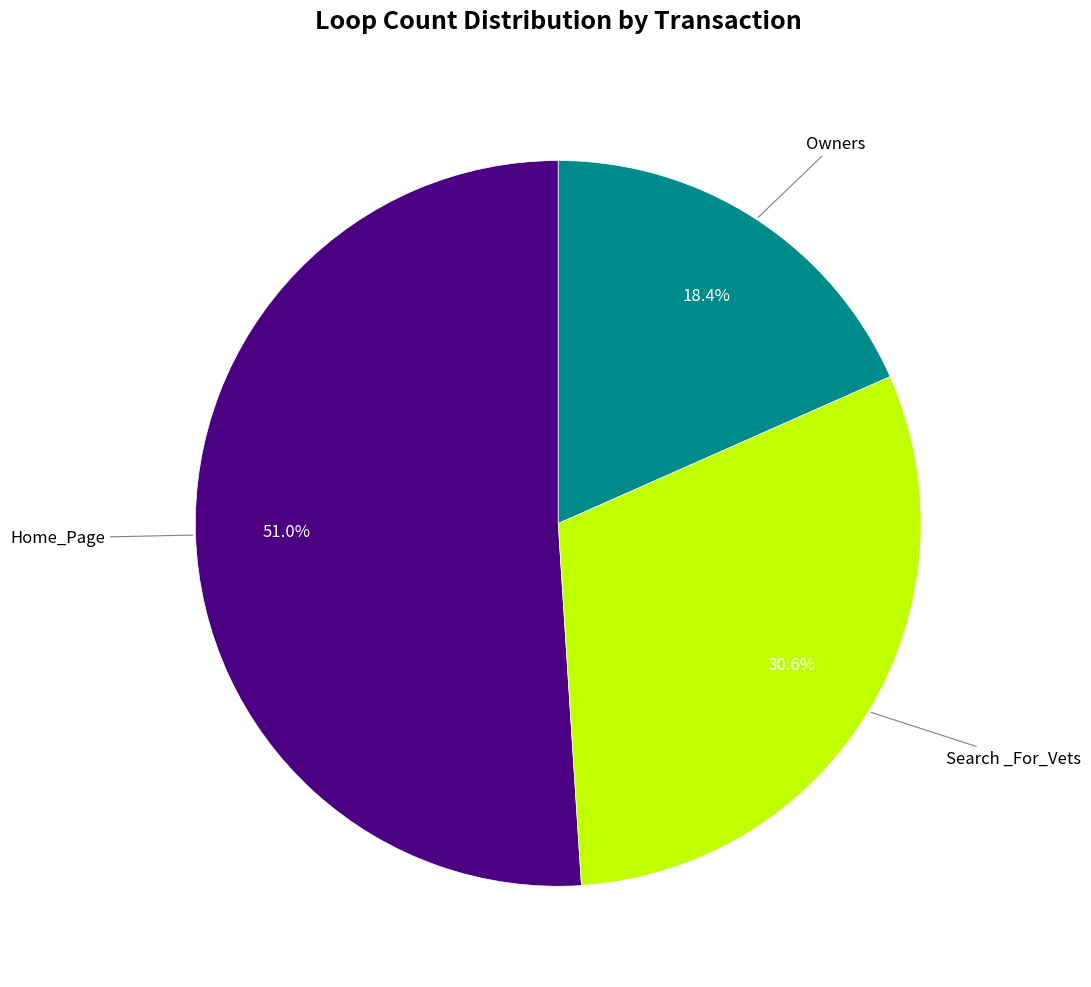

Is it true that Search _For_Vets is 25% of the pie?

False